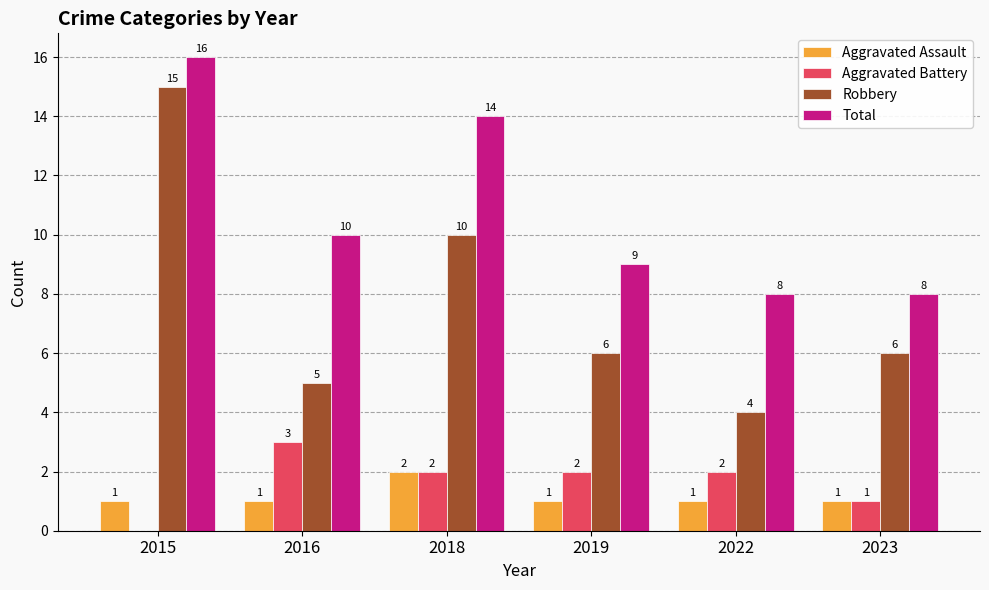

At which label does Aggravated Battery reach its peak?

2016